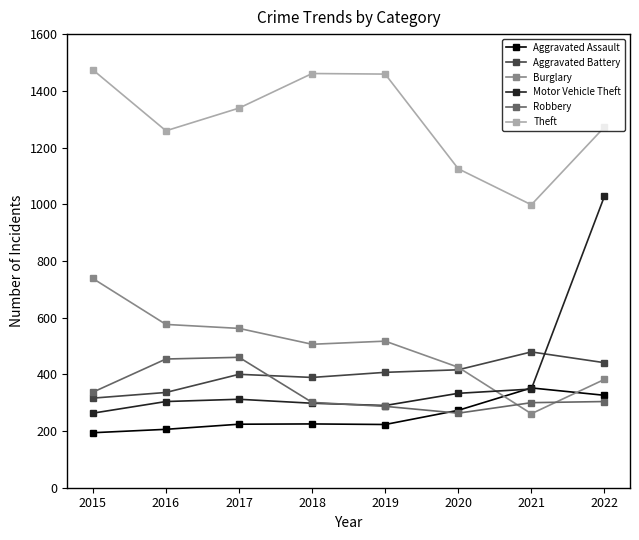

How many intersections are there between Burglary and Aggravated Assault?

2